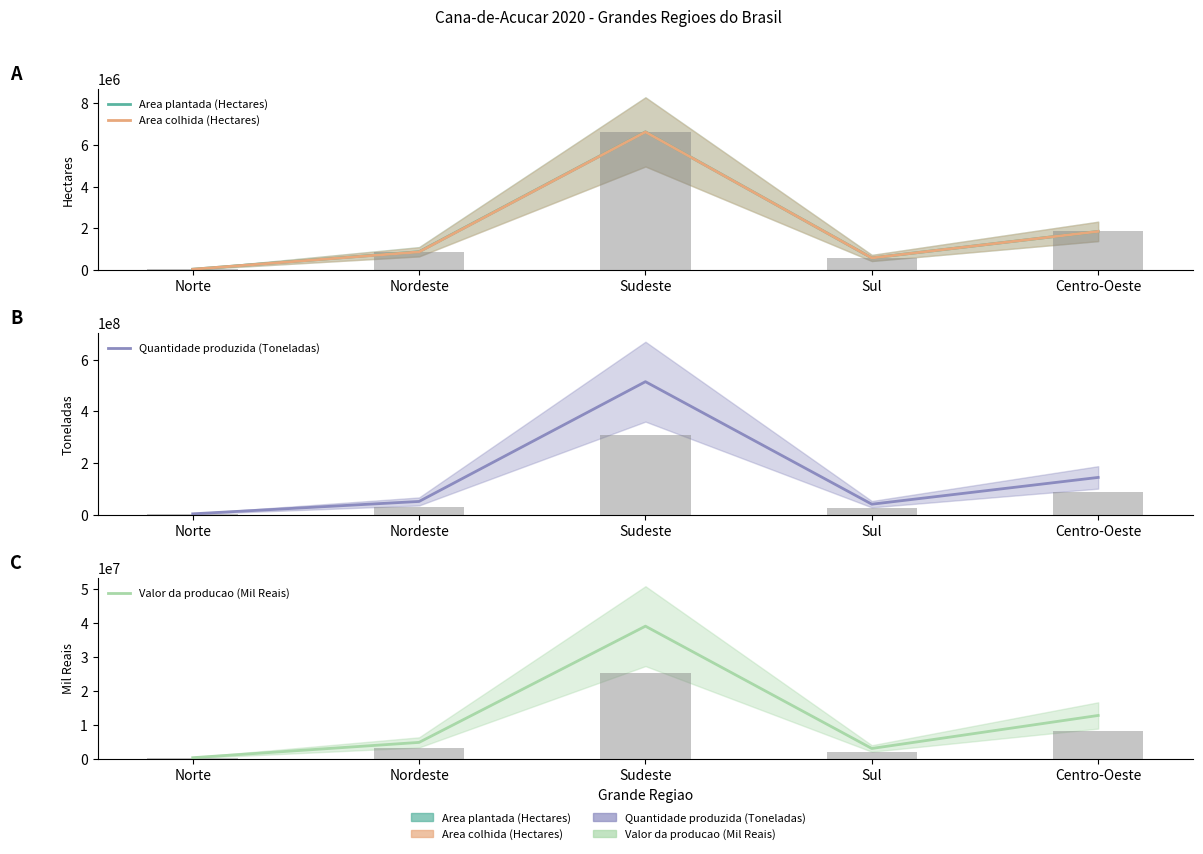

Which label corresponds to the smallest value in the chart?

Norte